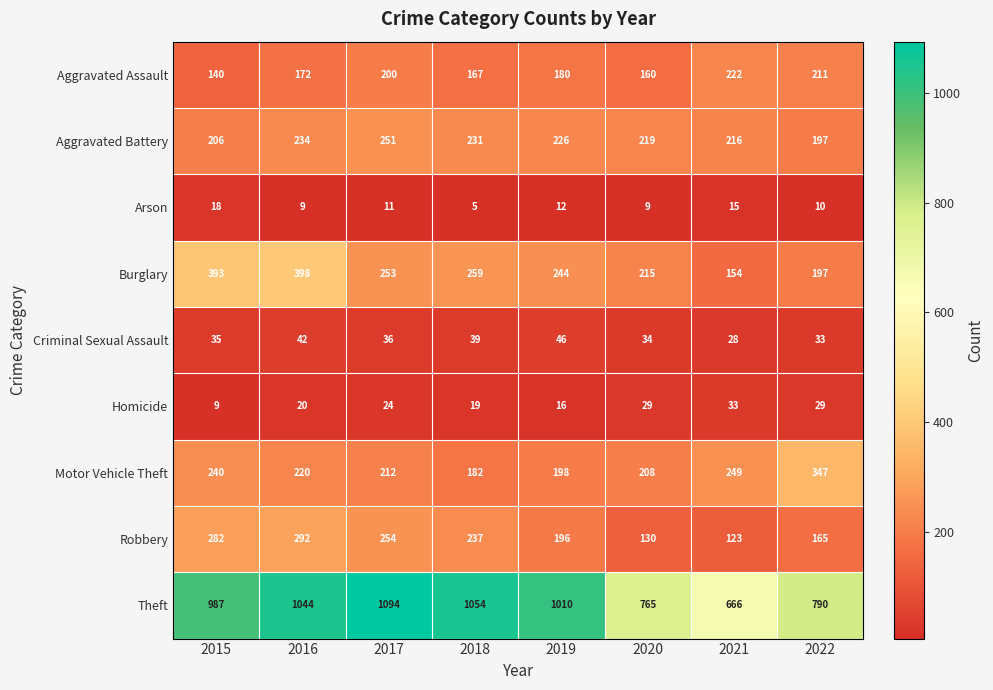

What is the sum of the Aggravated Assault values at 2015 and 2021?

362